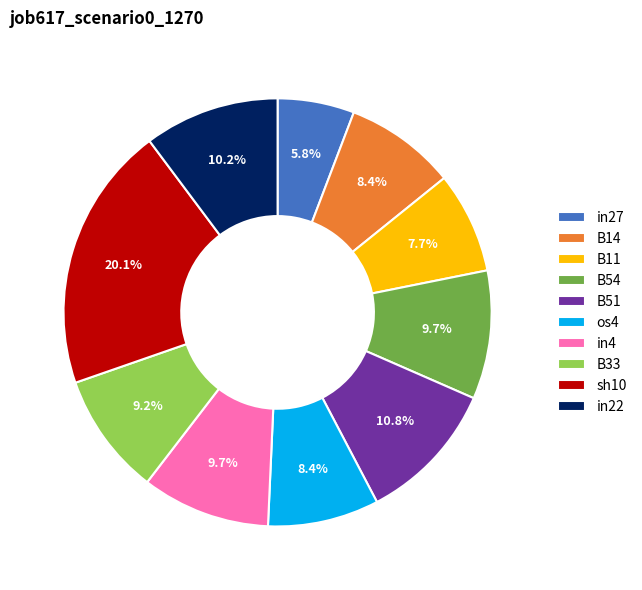

What percentage is NOT represented by B54?

90.3%